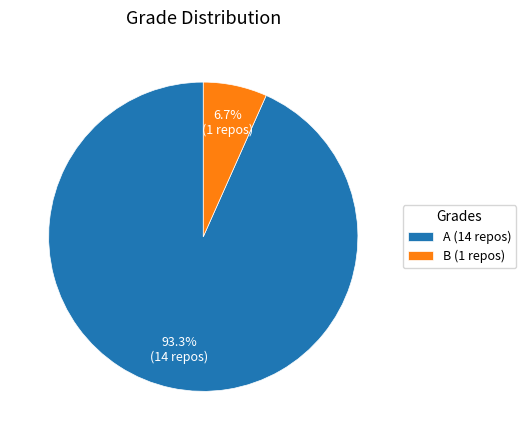

Does any single category account for the majority?

Yes